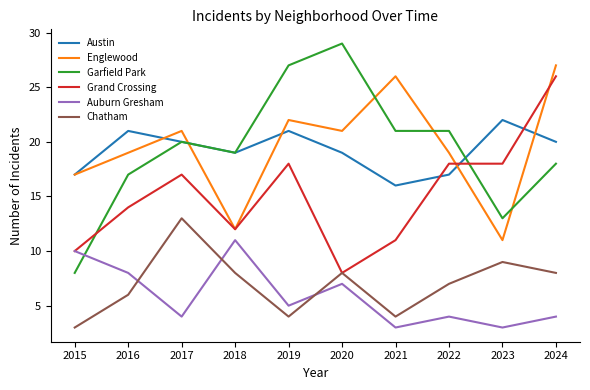

Does the chart display data point markers on the line(s)?

No